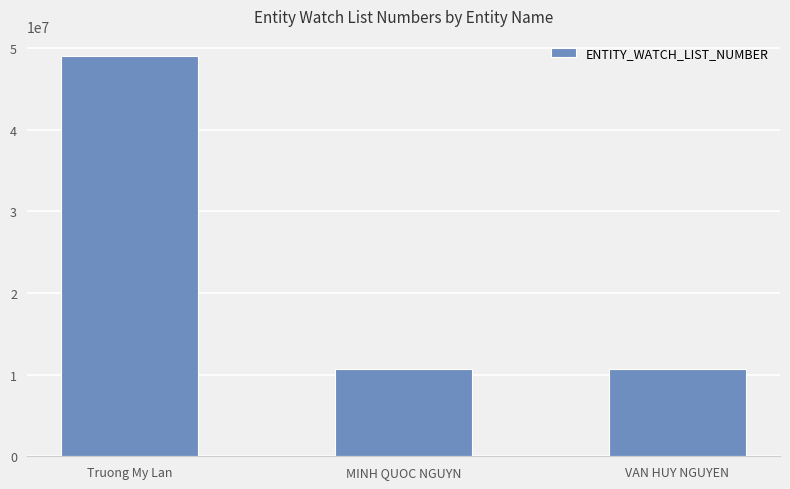

What is the greatest value displayed?

49055904